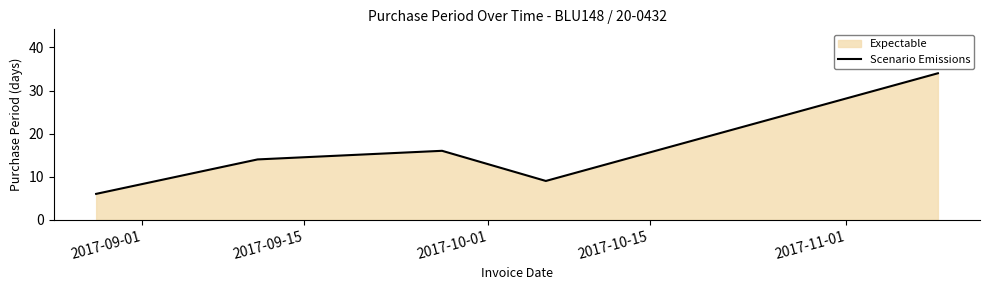

What is the greatest value displayed?

34